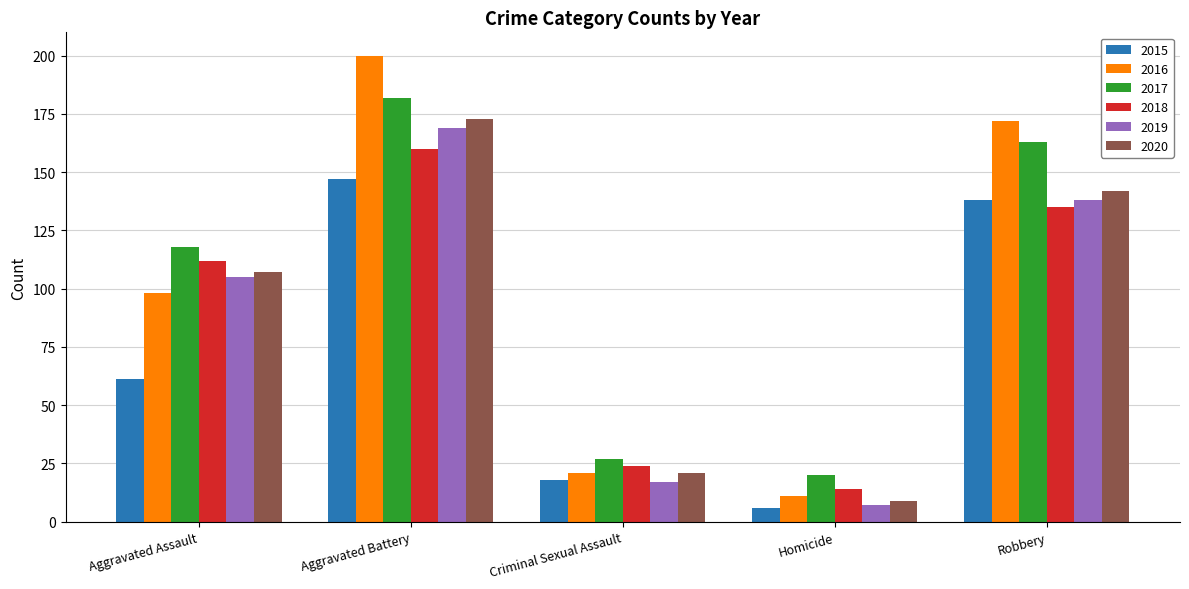

Which category has the highest value in the 2018 series?

Aggravated Battery